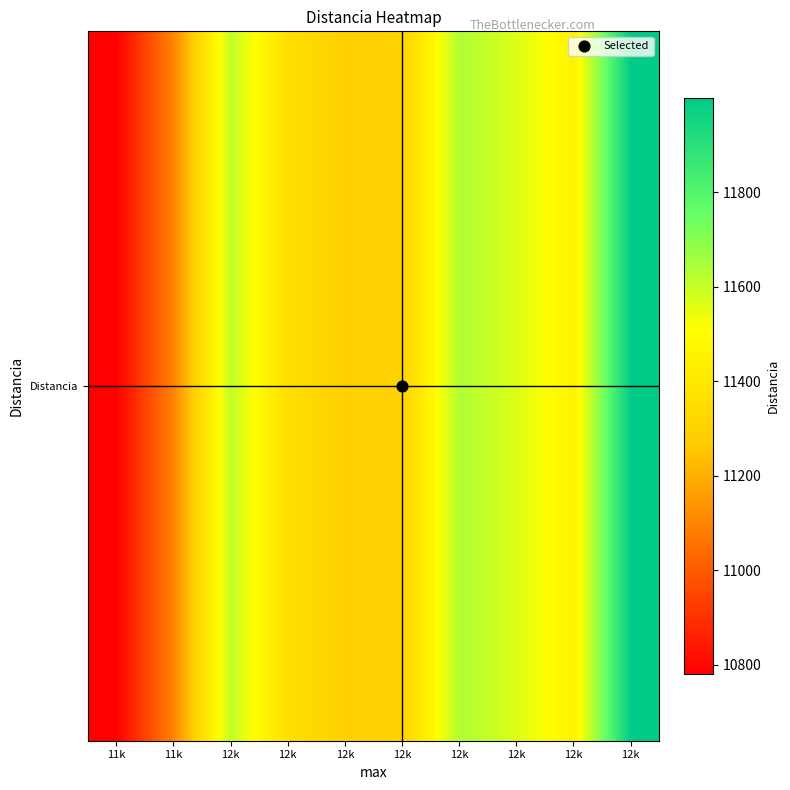

What is the sum of all values?

114106.8